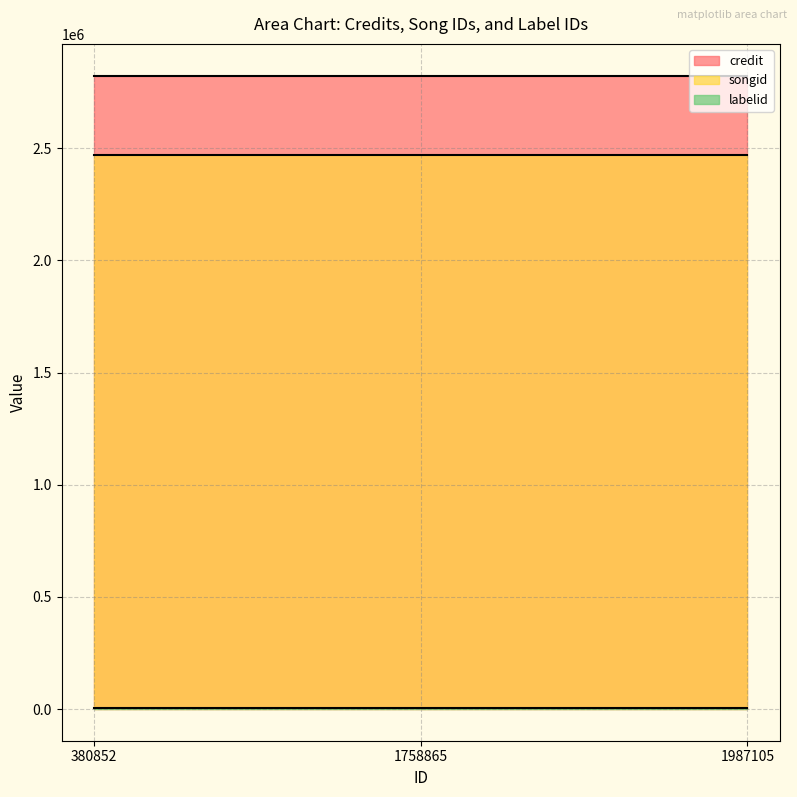

Which category has the lowest value in the credit series?

380852